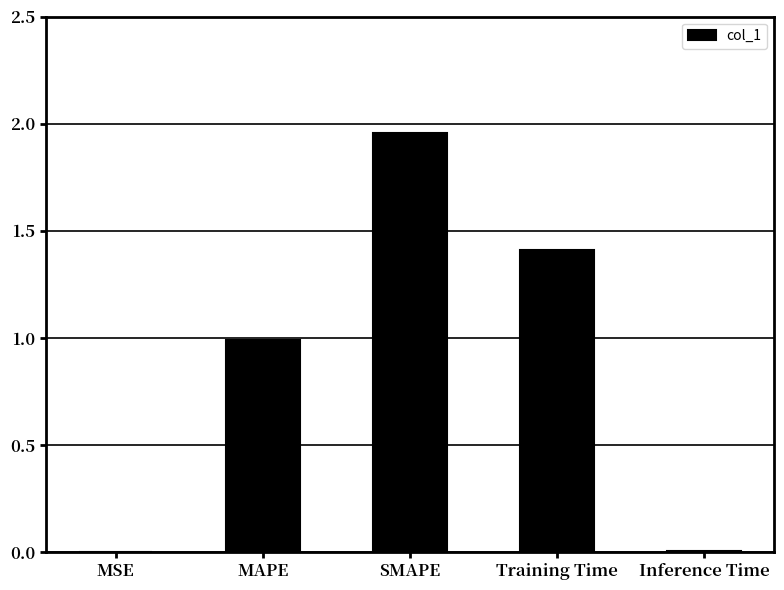

Which has a higher value, Inference Time or MAPE?

MAPE